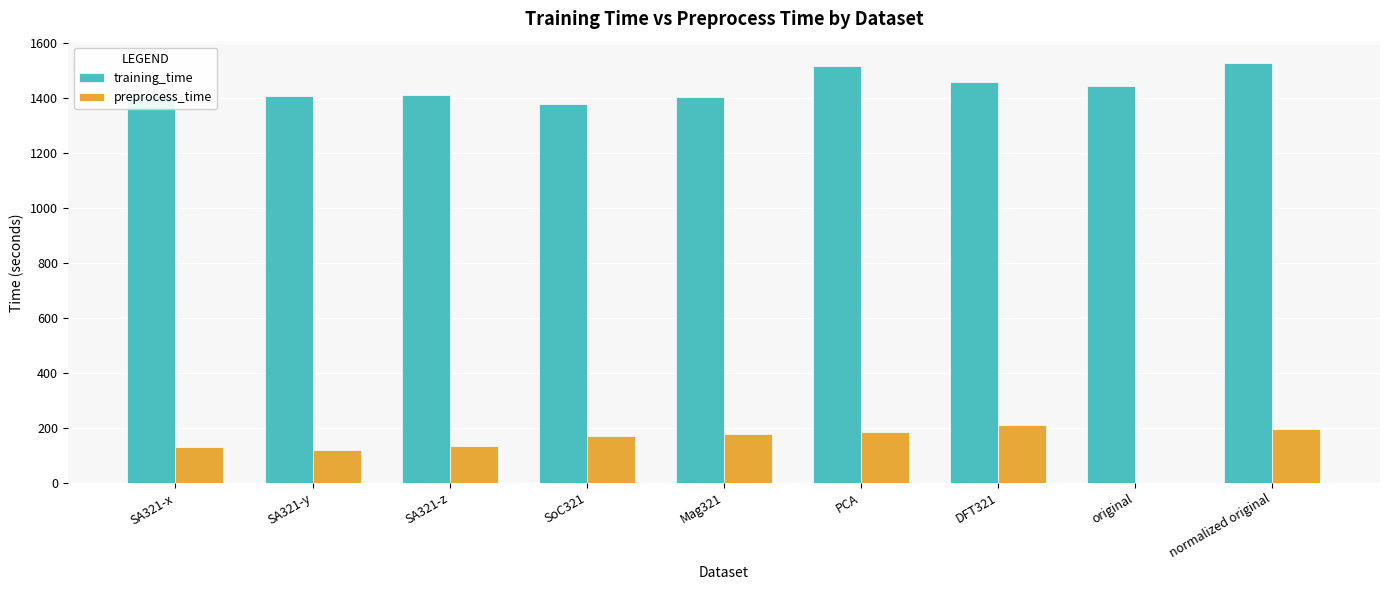

What is the sum of the training_time values at SA321-z and normalized original?

2940.3